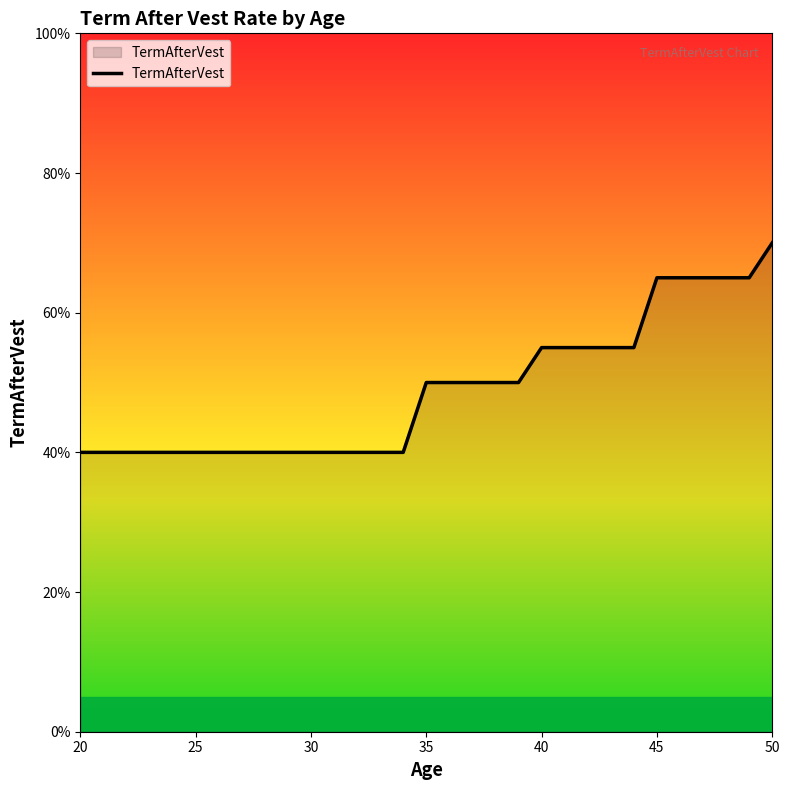

Is this an area chart (filled region under the line)?

Yes